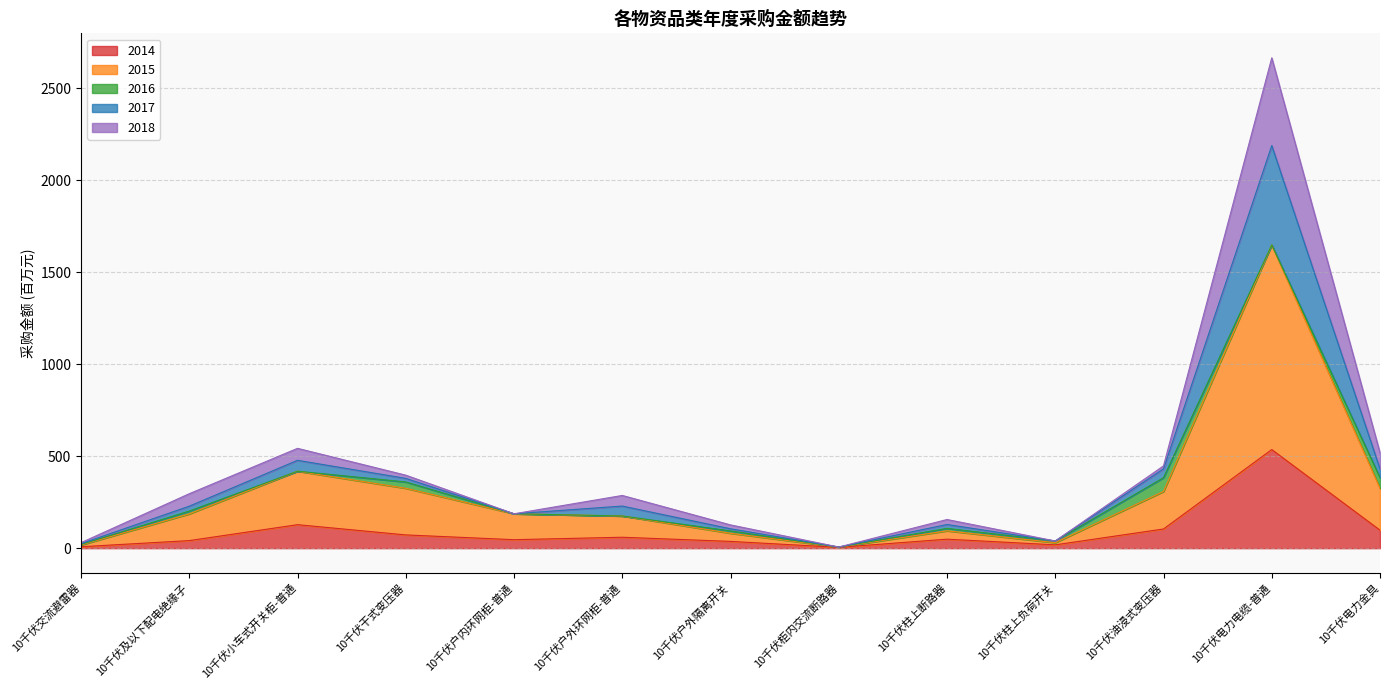

What is the total value across all series at 10千伏交流避雷器?

30.1